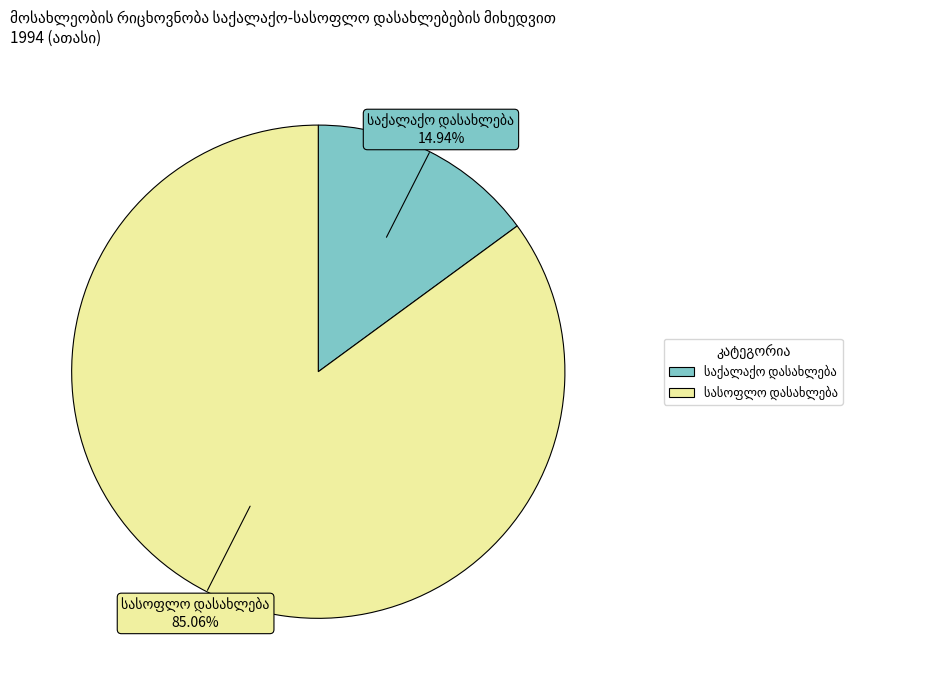

Does any single category account for the majority?

Yes